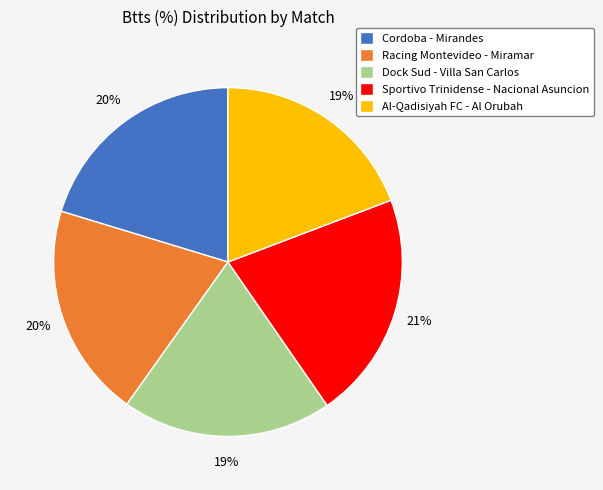

Is there any slice that represents more than half of the pie?

No